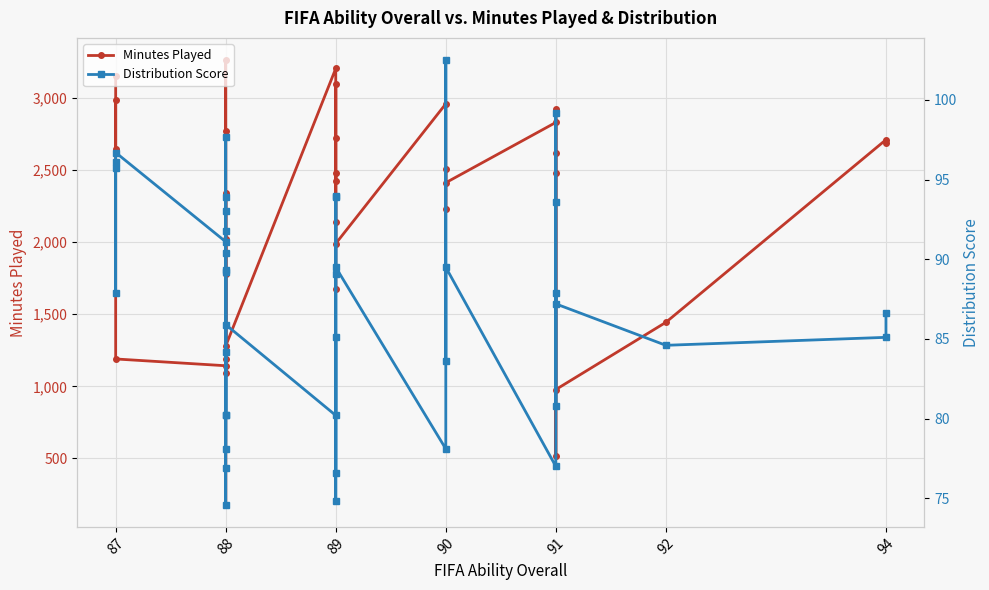

How many data points in Distribution Score are less than 87?

18